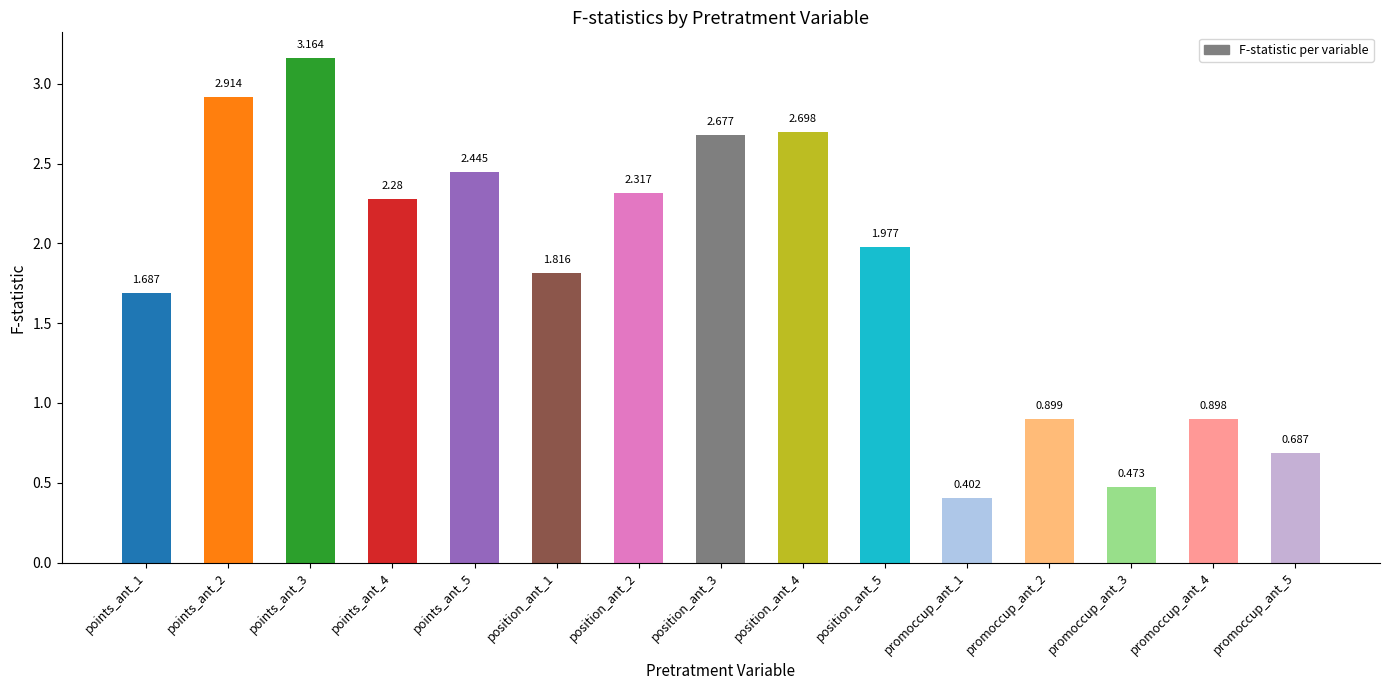

Does the chart contain any negative values?

No